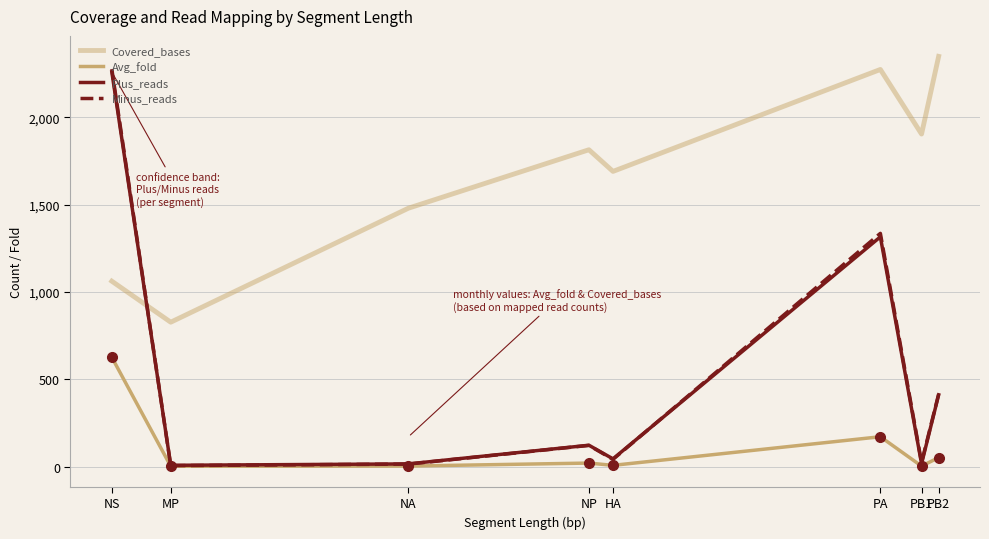

What are all the series names shown in the legend?

Covered_bases, Avg_fold, Plus_reads, Minus_reads